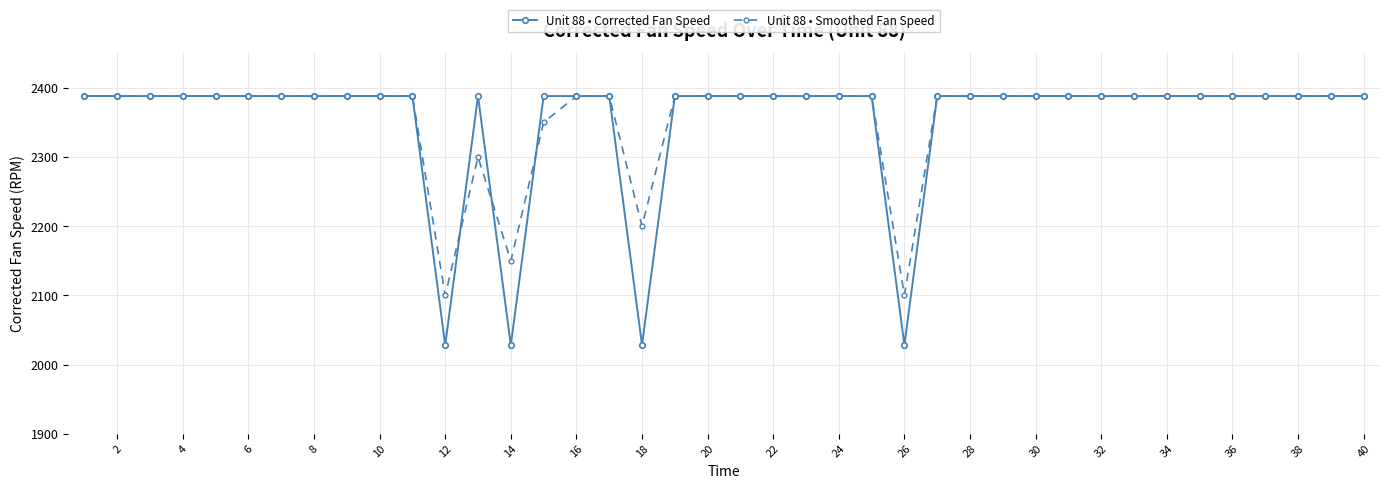

What is the minimum value shown in the chart?

2028.2